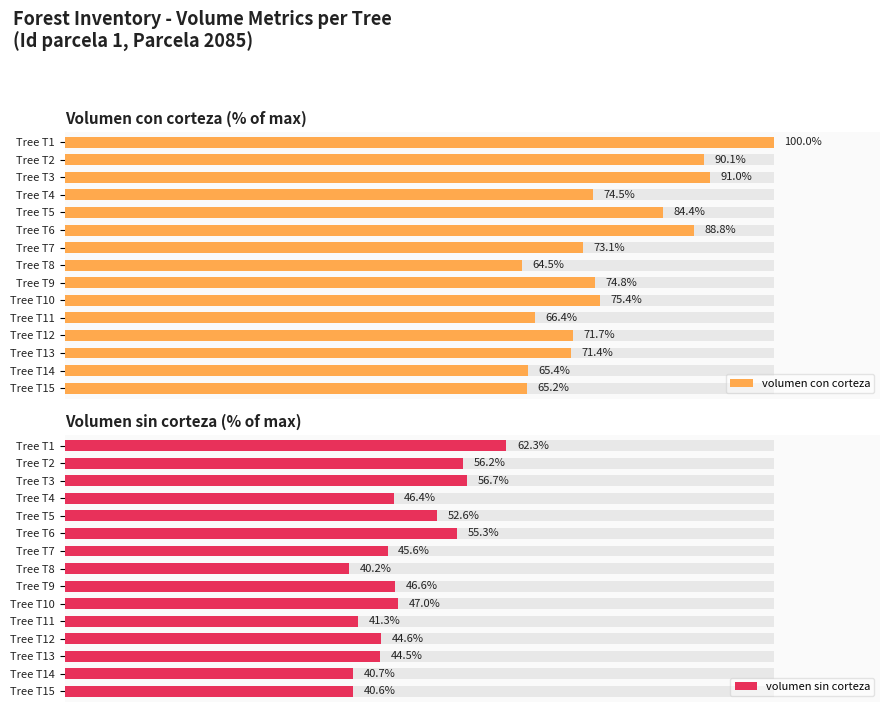

What is the minimum value for volumen sin corteza?

40.2